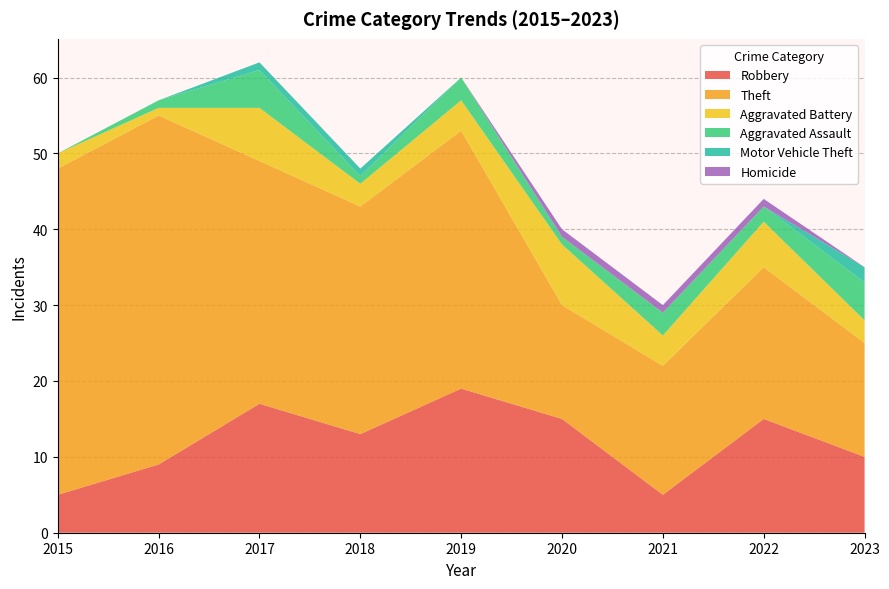

Reading left to right, list all the values displayed in this chart.

Robbery: 2015=5	2016=9	2017=17	2018=13	2019=19	2020=15	2021=5	2022=15	2023=10
Theft: 2015=43	2016=46	2017=32	2018=30	2019=34	2020=15	2021=17	2022=20	2023=15
Aggravated Battery: 2015=2	2016=1	2017=7	2018=3	2019=4	2020=8	2021=4	2022=6	2023=3
Aggravated Assault: 2015=0	2016=1	2017=5	2018=1	2019=3	2020=1	2021=3	2022=2	2023=5
Motor Vehicle Theft: 2015=0	2016=0	2017=1	2018=1	2019=0	2020=0	2021=0	2022=0	2023=2
Homicide: 2015=0	2016=0	2017=0	2018=0	2019=0	2020=1	2021=1	2022=1	2023=0